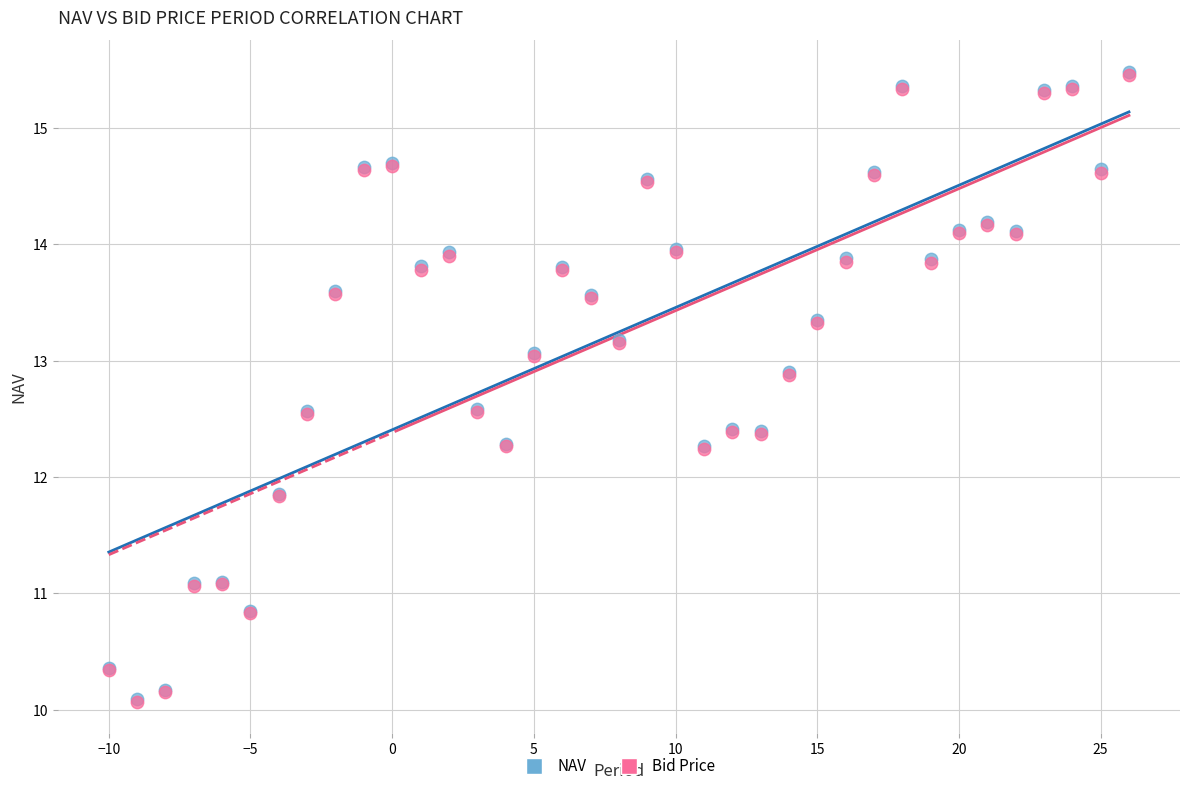

What are all the series names shown in the legend?

NAV, Bid Price